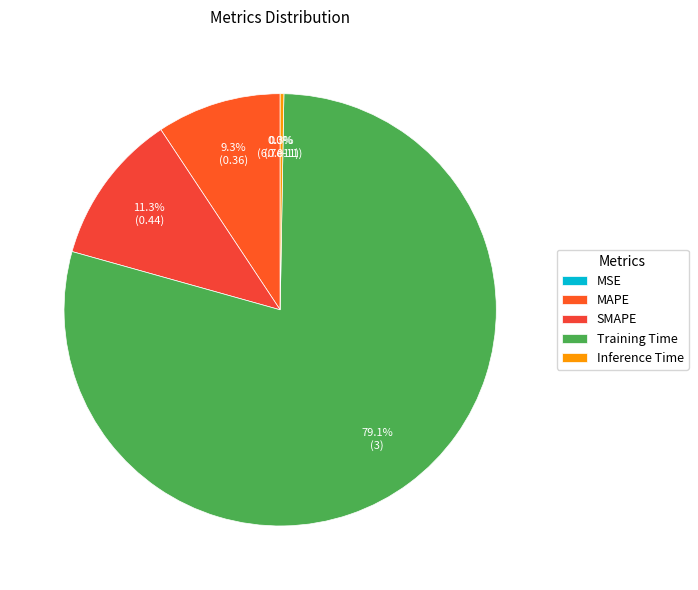

True or false: MSE accounts for 1% of the total.

False